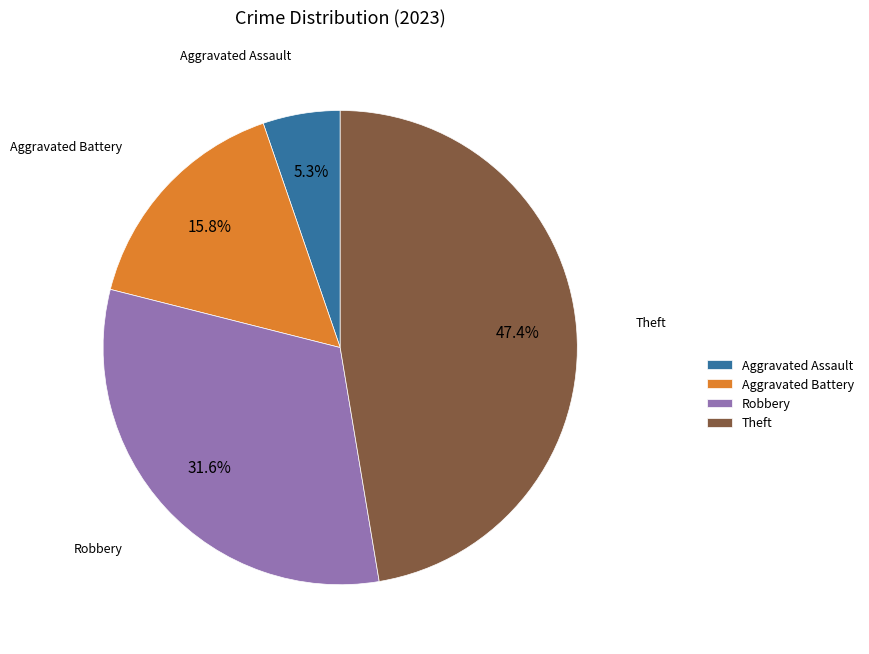

To the nearest percent, what portion does Aggravated Assault represent?

5%